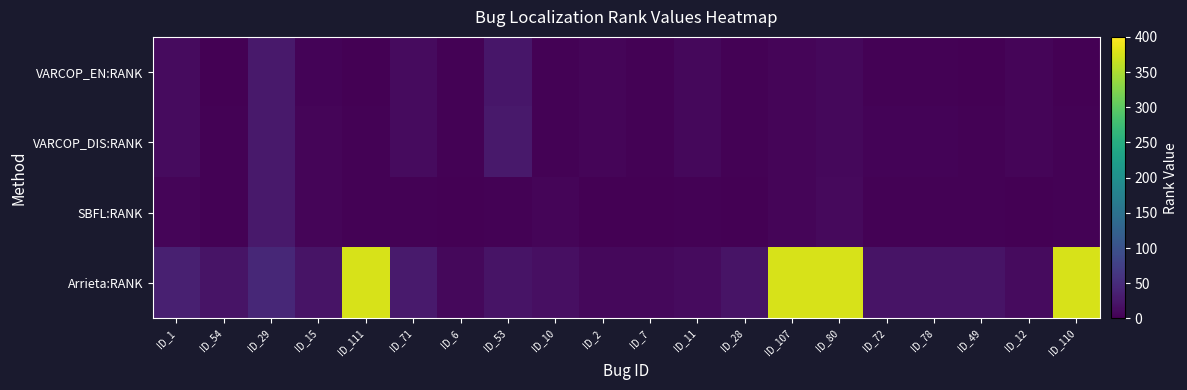

Which series has the largest total across all categories?

Arrieta:RANK